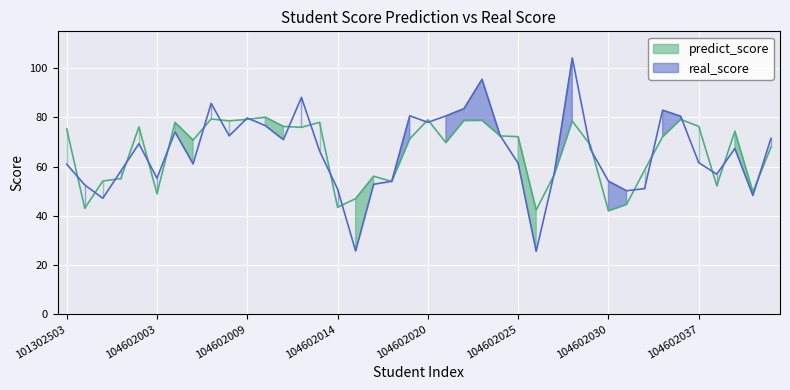

What is the value of the real_score point at the 7th from the left?

74.1